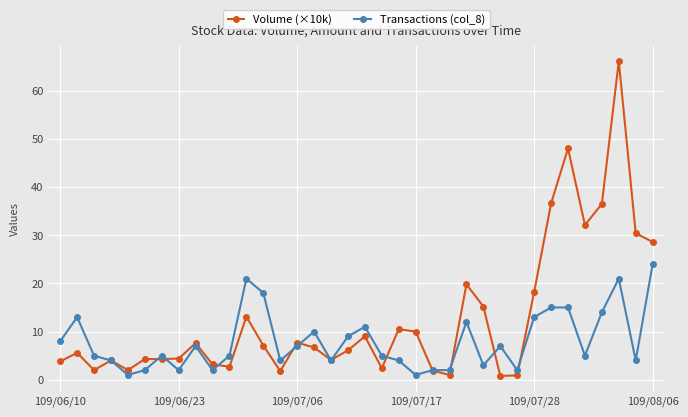

Rank the series by their maximum value, from highest to lowest.

Volume (×10k), Transactions (col_8)